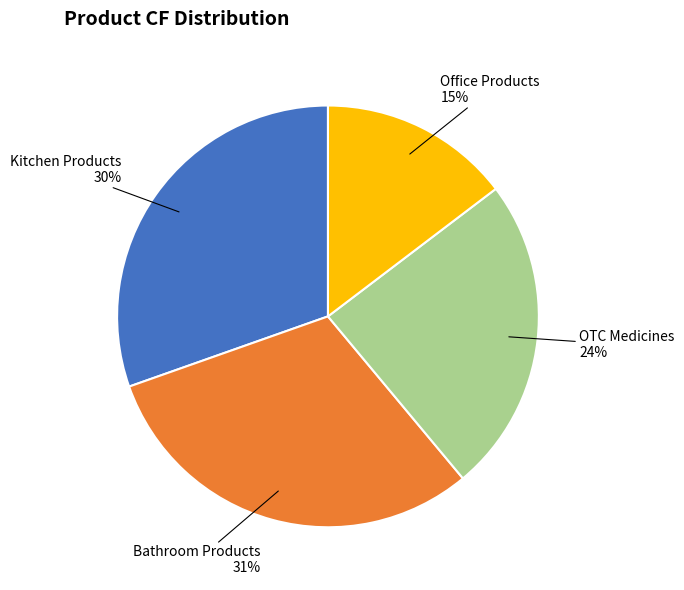

To the nearest percent, what is the average slice percentage?

25%